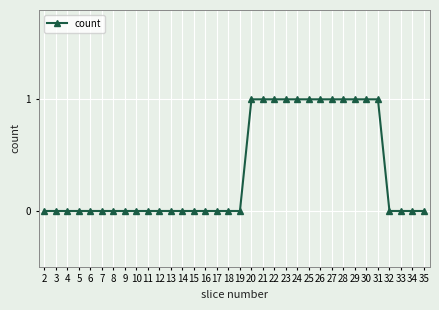

The chart shows a value of 0 at 18. True or false?

True